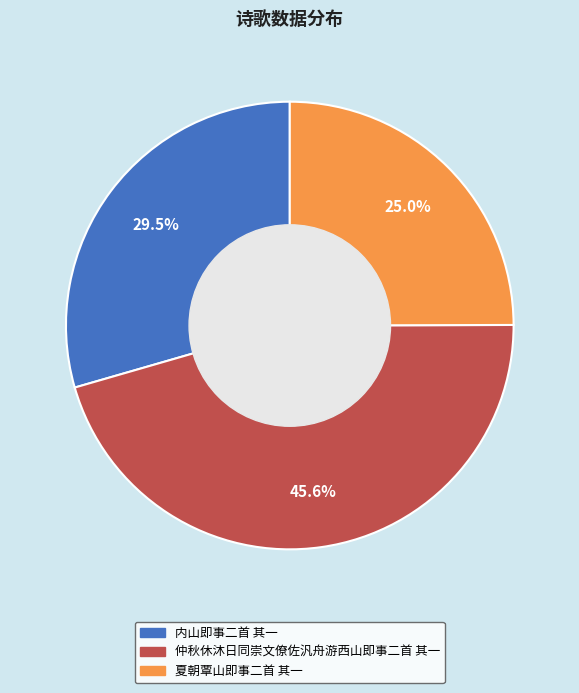

Which category has the biggest portion of the pie?

仲秋休沐日同崇文僚佐汎舟游西山即事二首 其一